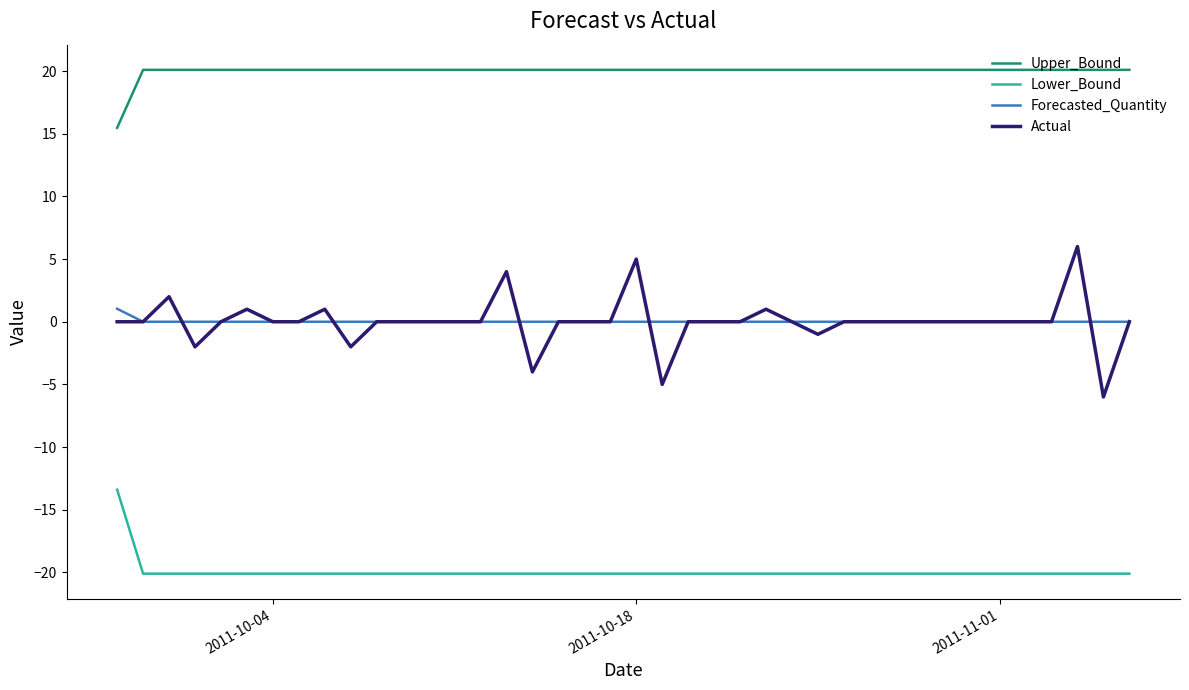

List the series in order of their peak value, lowest first.

Lower_Bound, Forecasted_Quantity, Actual, Upper_Bound